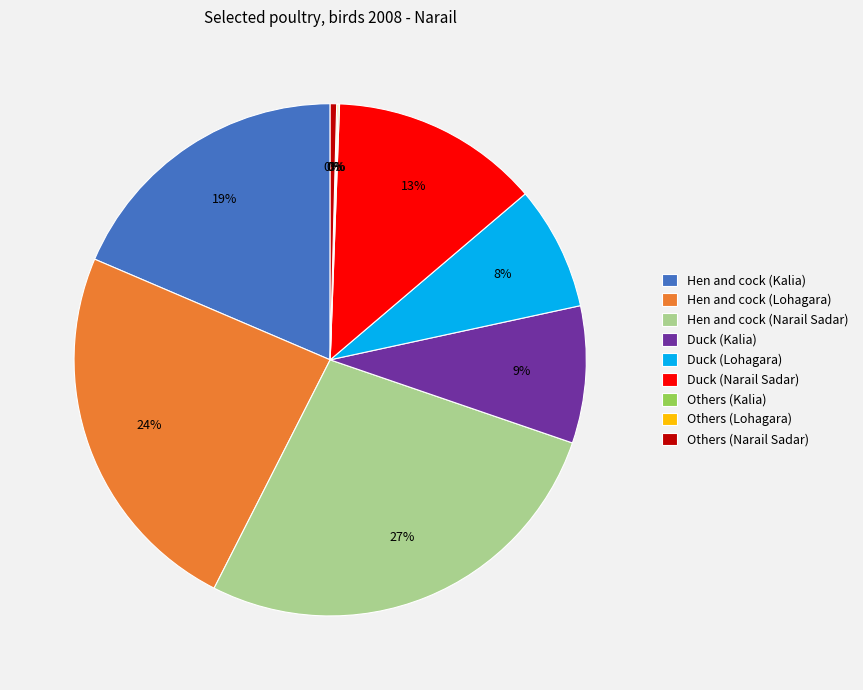

To the nearest percent, what portion does Hen and cock (Lohagara) represent?

24%